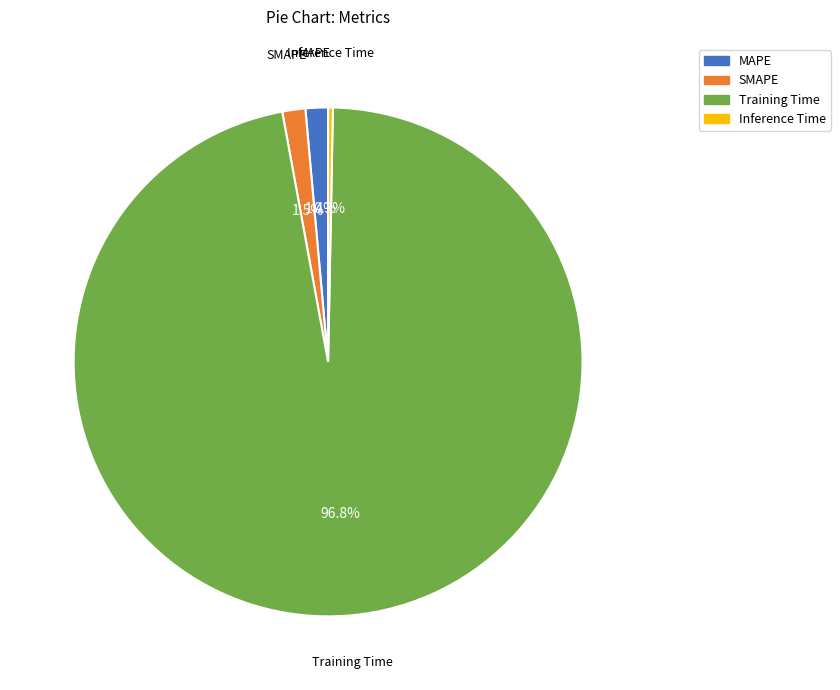

What is the total percentage of Inference Time and SMAPE?

1.8%